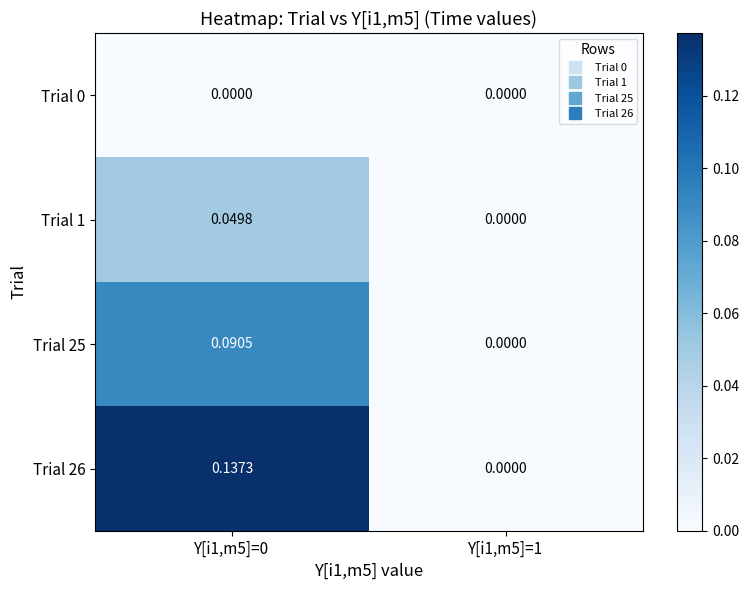

Is the value of Trial 26 at Y[i1,m5]=0 greater than the value of Trial 1 at Y[i1,m5]=0?

Yes